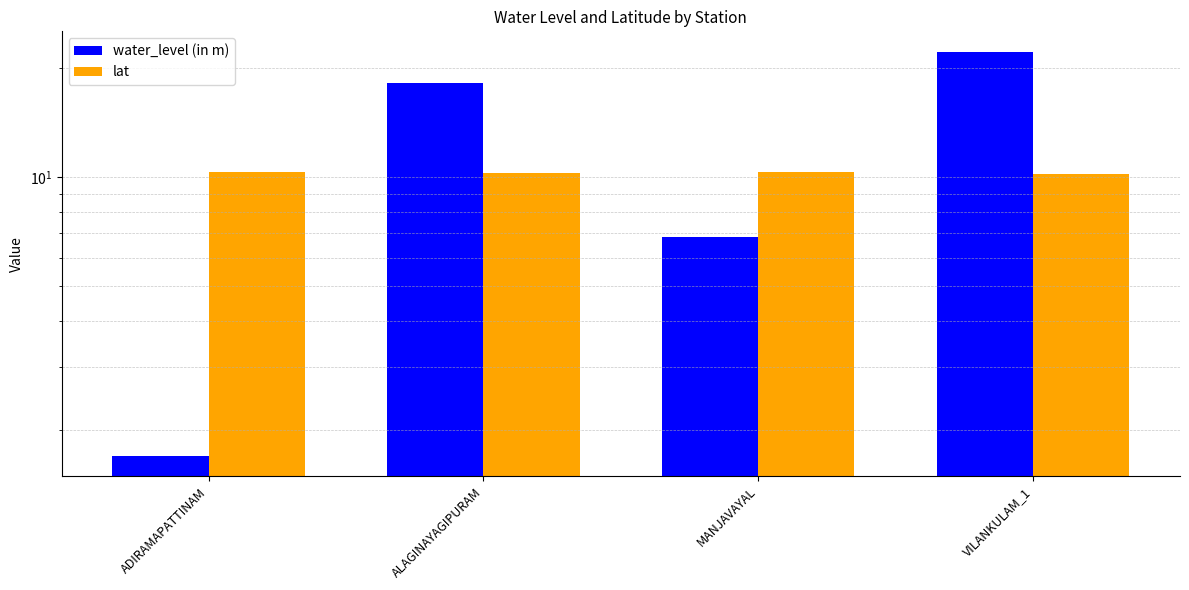

What is the difference between the water_level (in m) values at VILANKULAM_1 and ADIRAMAPATTINAM?

20.6